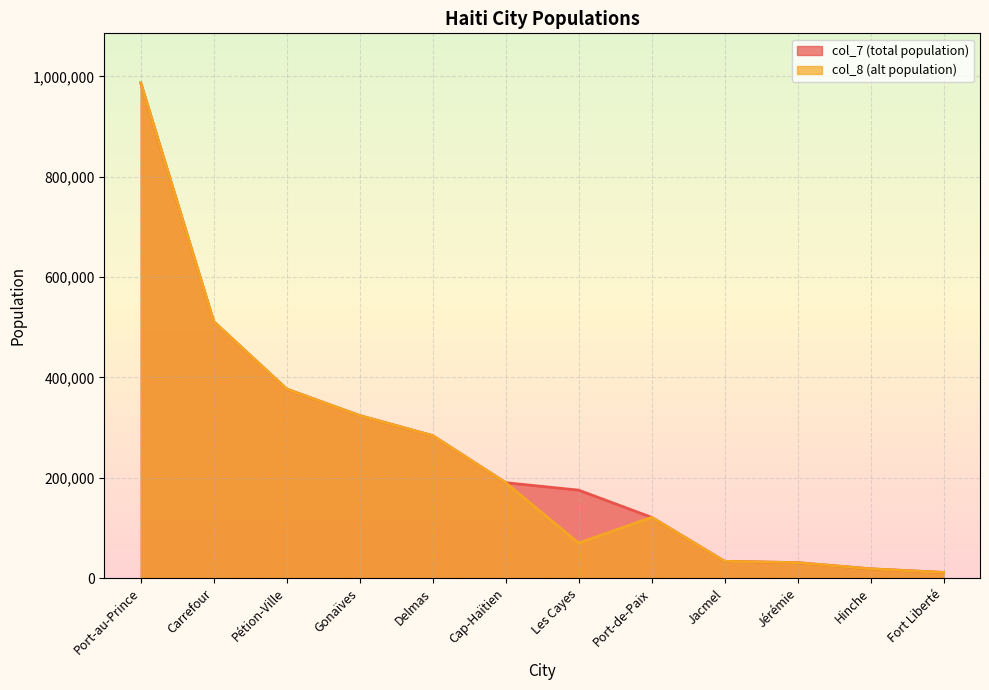

What is the label of the 4th point from the left?

Gonaïves